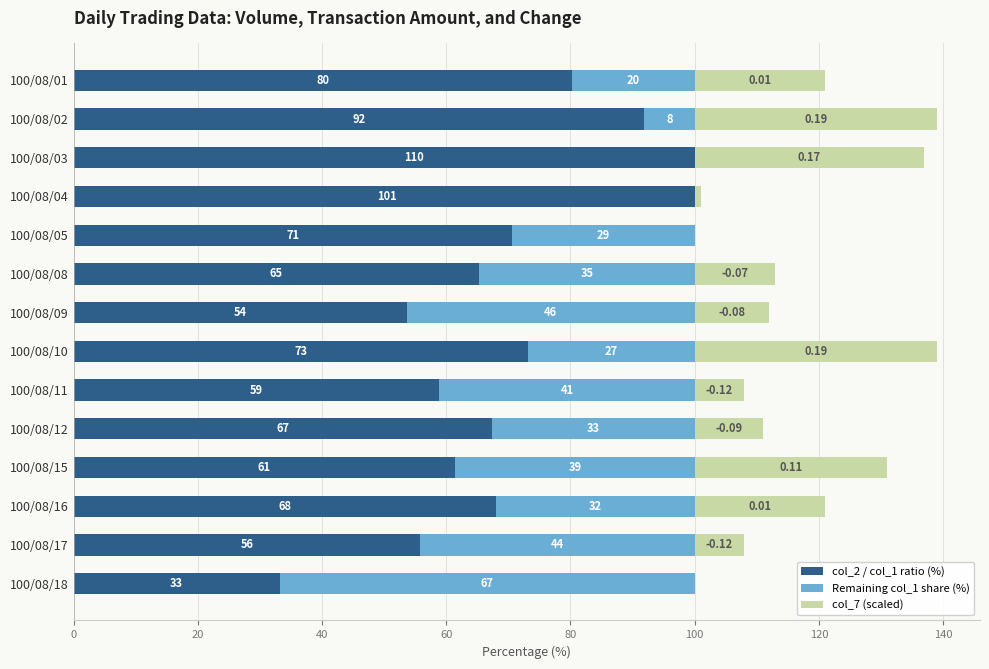

What position from the left is 12?

13